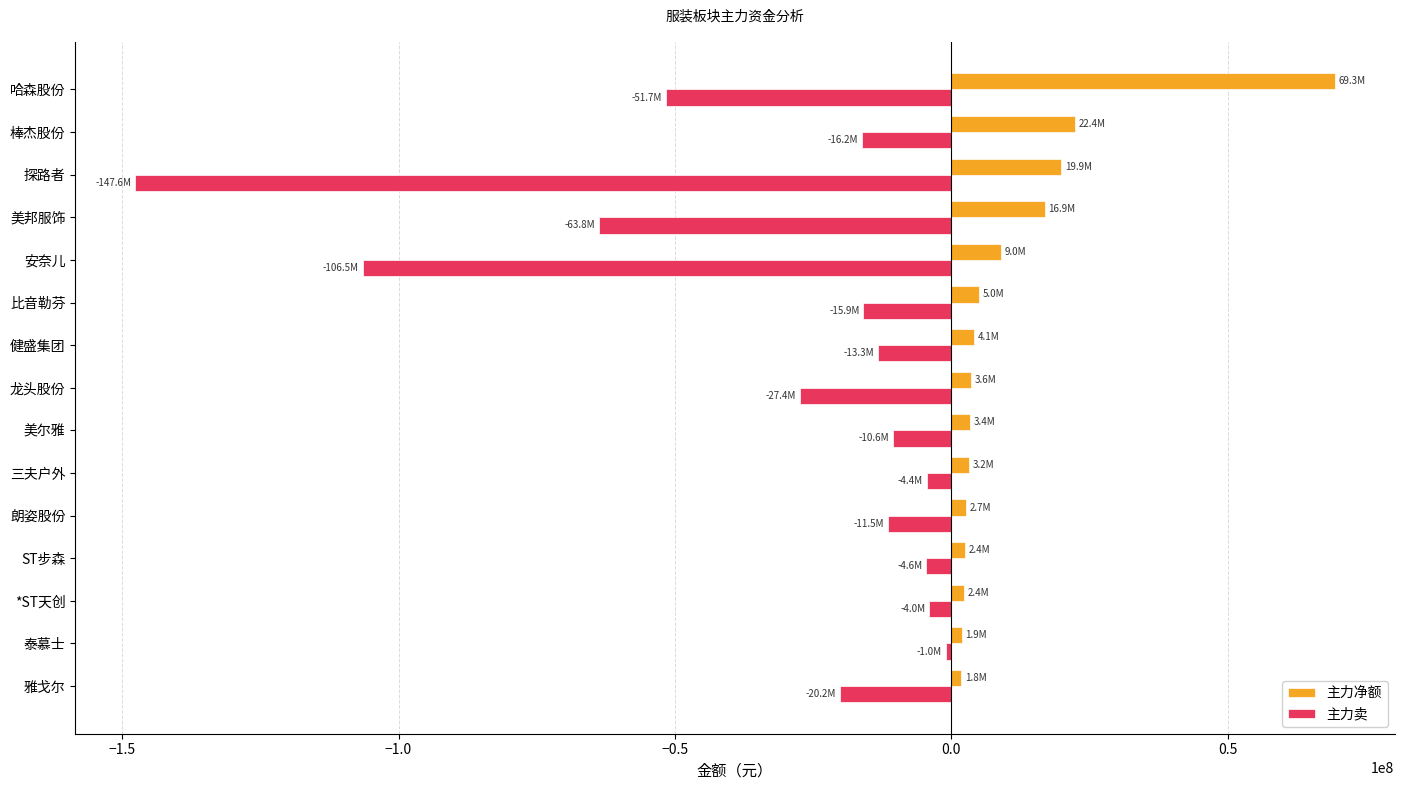

How many categories are shown in the chart?

15